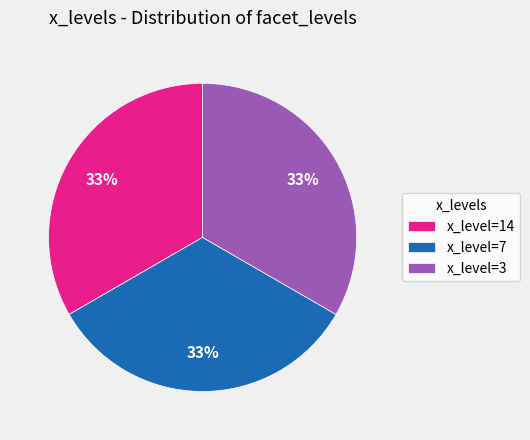

Does any single category account for the majority?

No